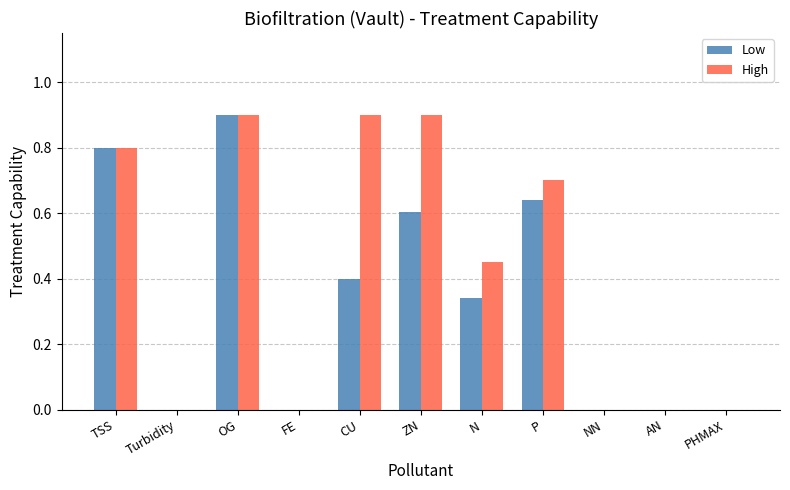

What is the maximum value shown in the chart?

0.9